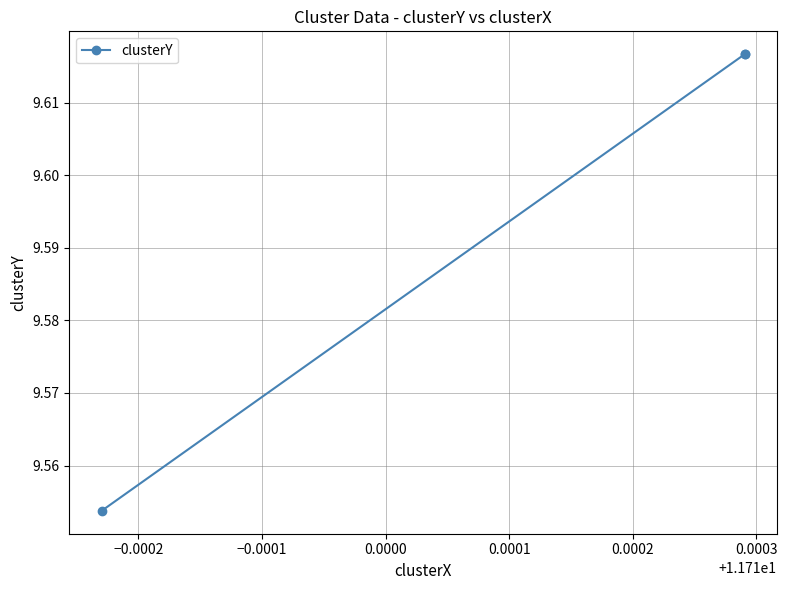

Read the value at −0.0001.

9.6